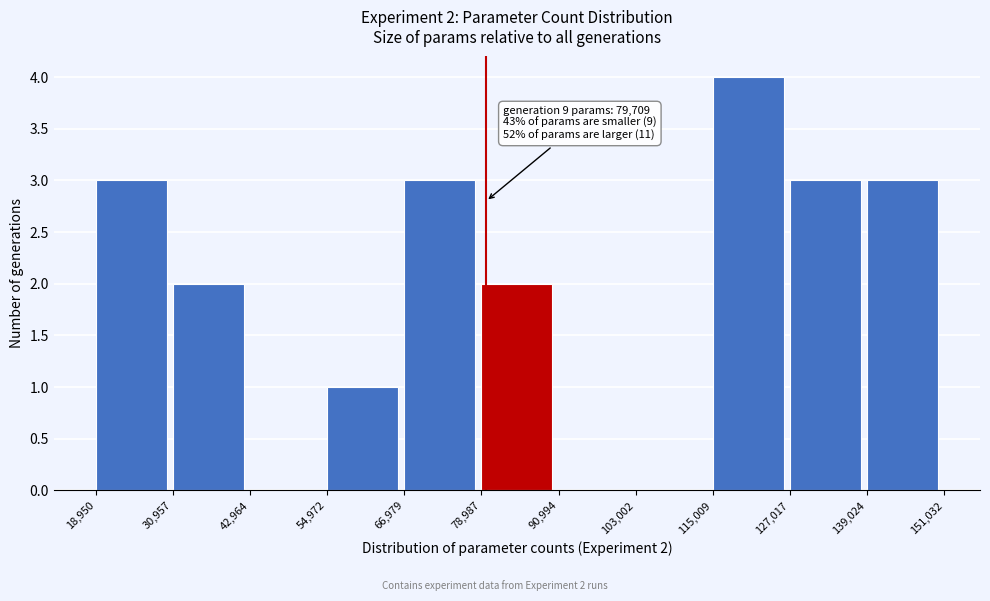

Which range on the x-axis has the tallest bar?

115,009 to 127,017